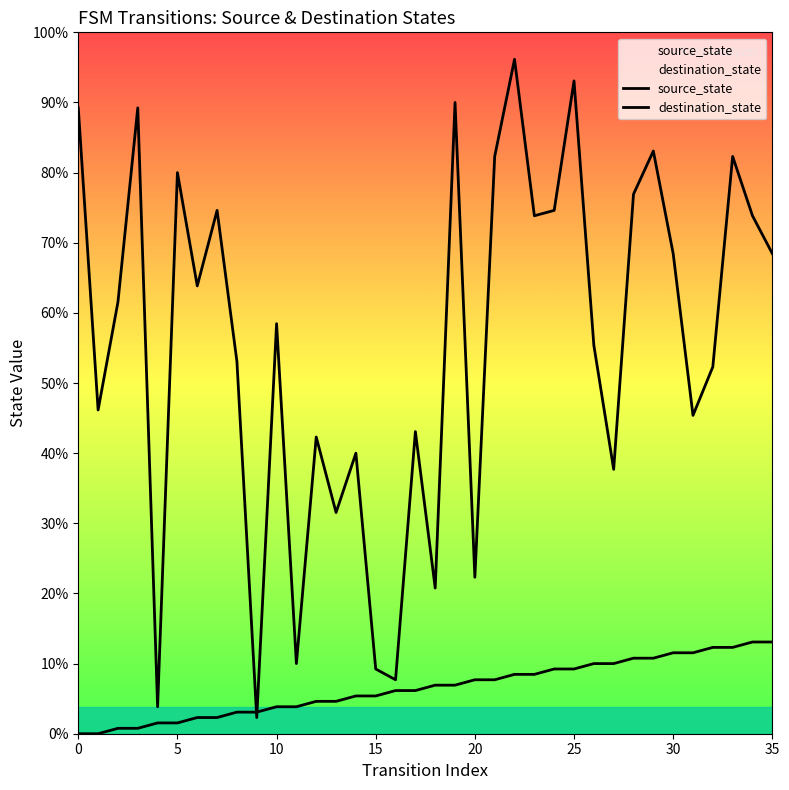

Rank the series by their maximum value, from highest to lowest.

destination_state, source_state